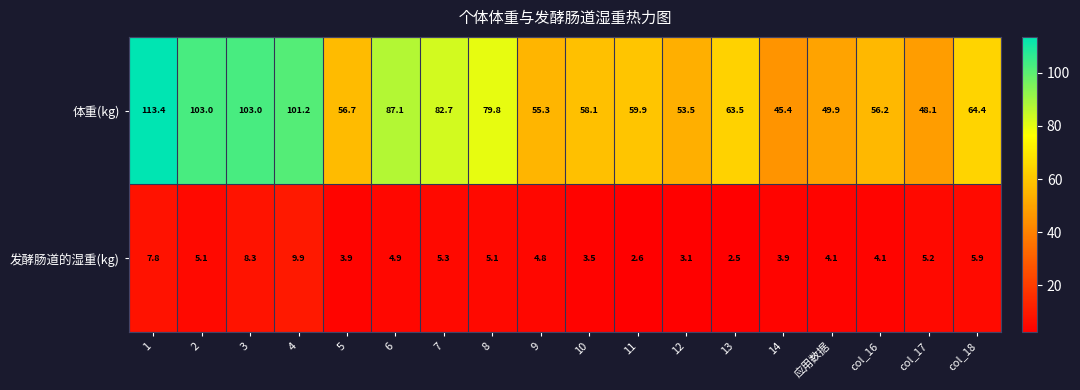

What is the spread (max minus min) of values at 14?

41.5